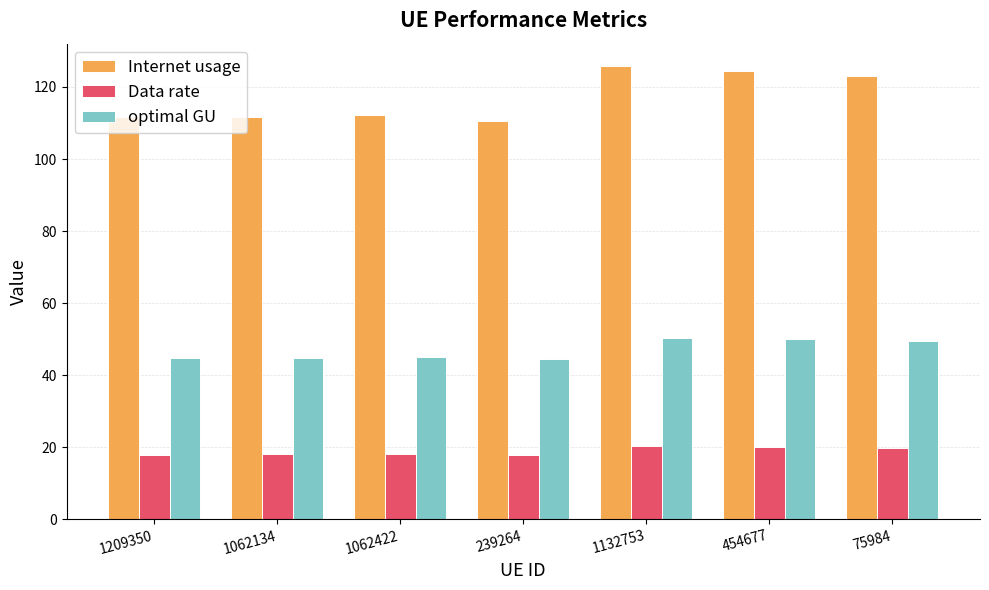

List the series in order of their overall mean, highest first.

Internet usage, optimal GU, Data rate